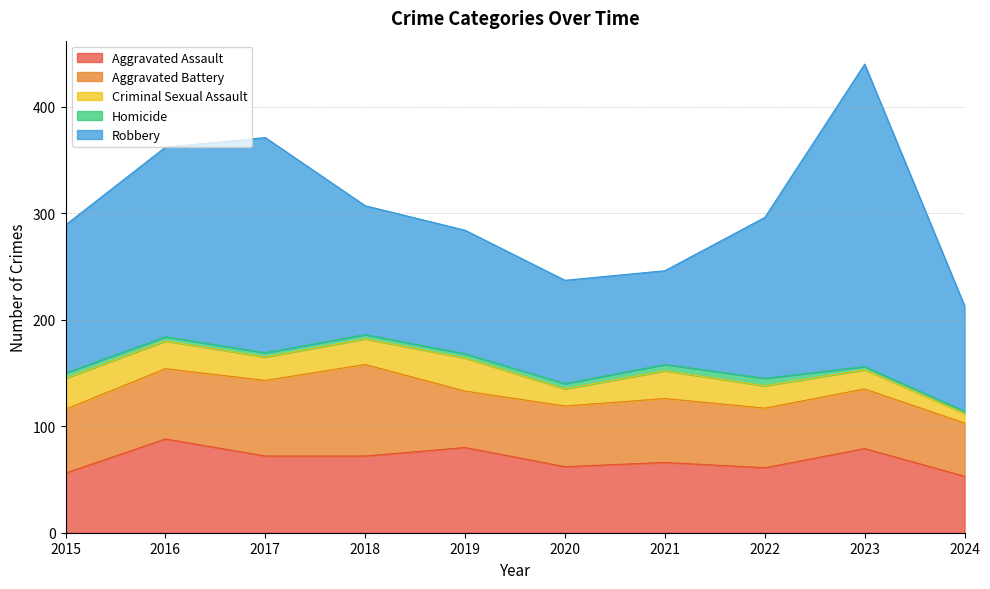

Where is the first local maximum for Aggravated Assault?

2016